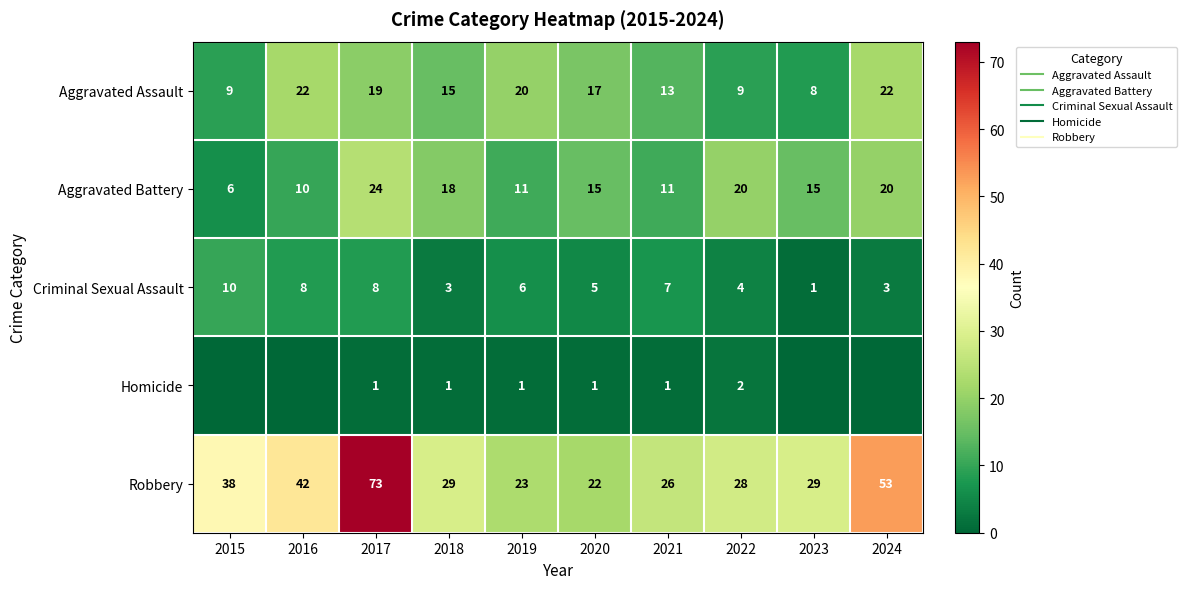

Which category has the lowest value in the Robbery series?

2020